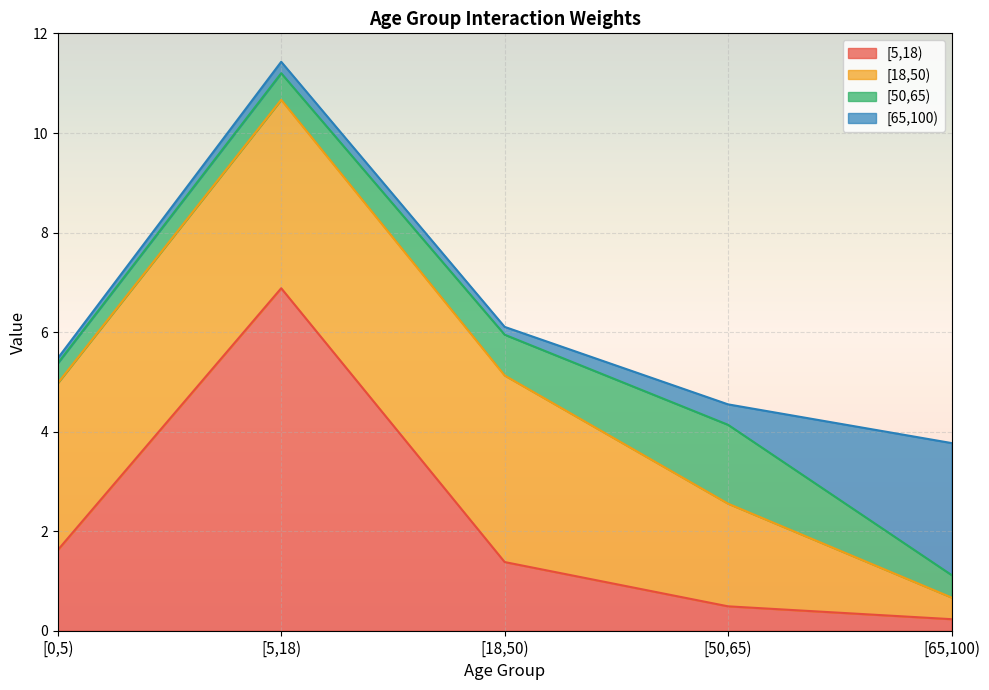

How many intersections are there between [50,65) and [65,100)?

1